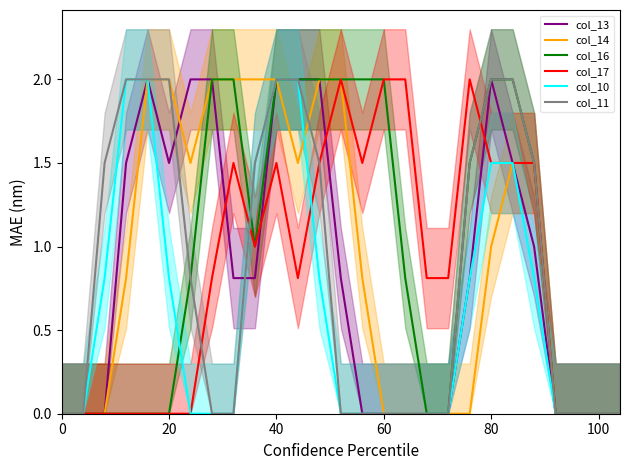

True or false: col_10 and col_11 cross at least once.

False